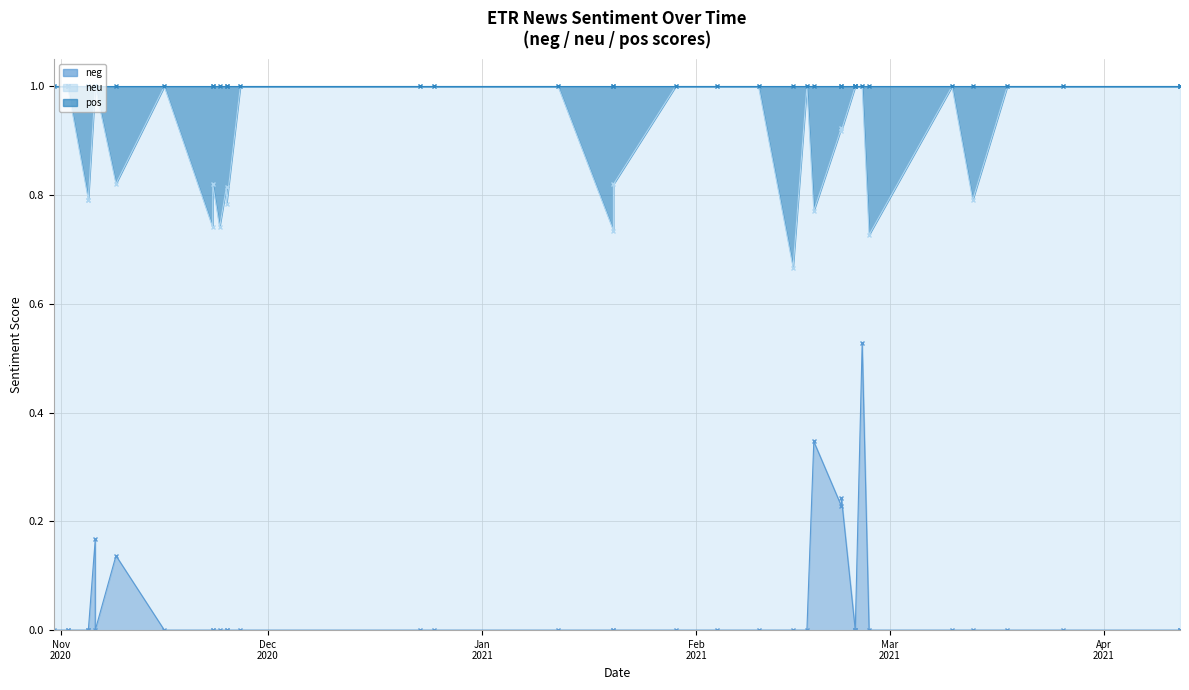

True or false: neu has more than 1 points higher than both neighbors.

True